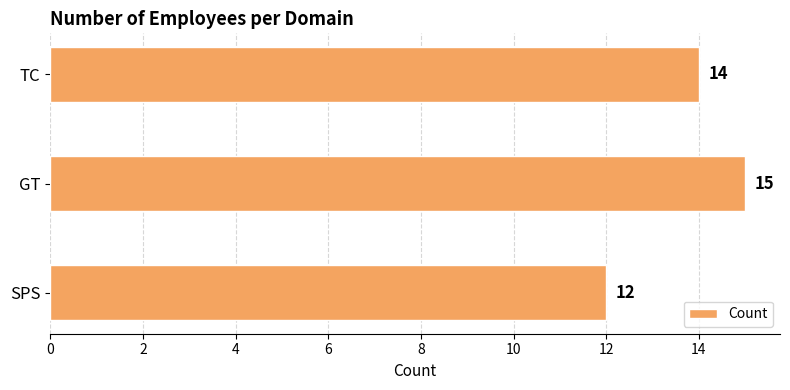

How many values are below 14?

1